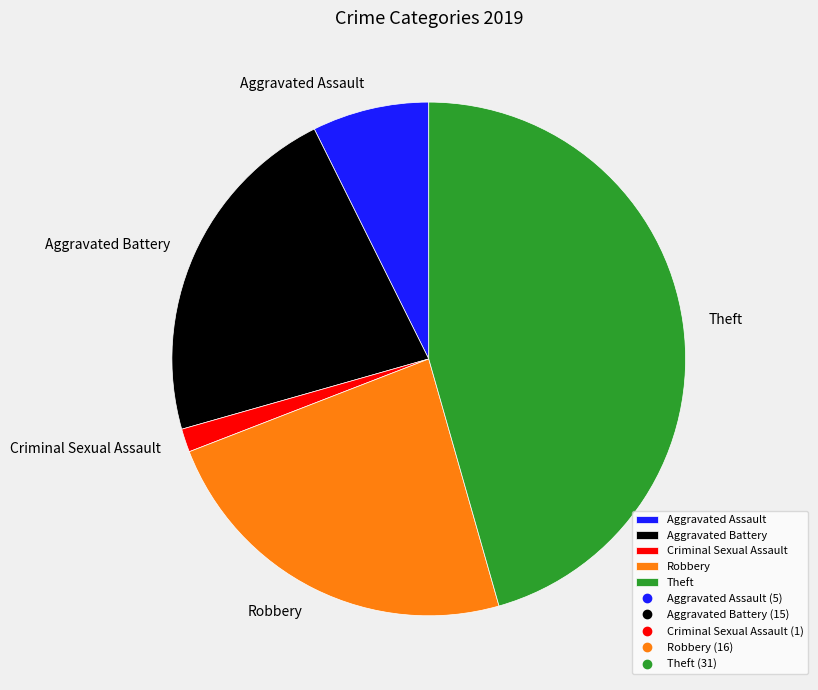

Rank the categories by value from lowest to highest.

Criminal Sexual Assault, Aggravated Assault, Aggravated Battery, Robbery, Theft